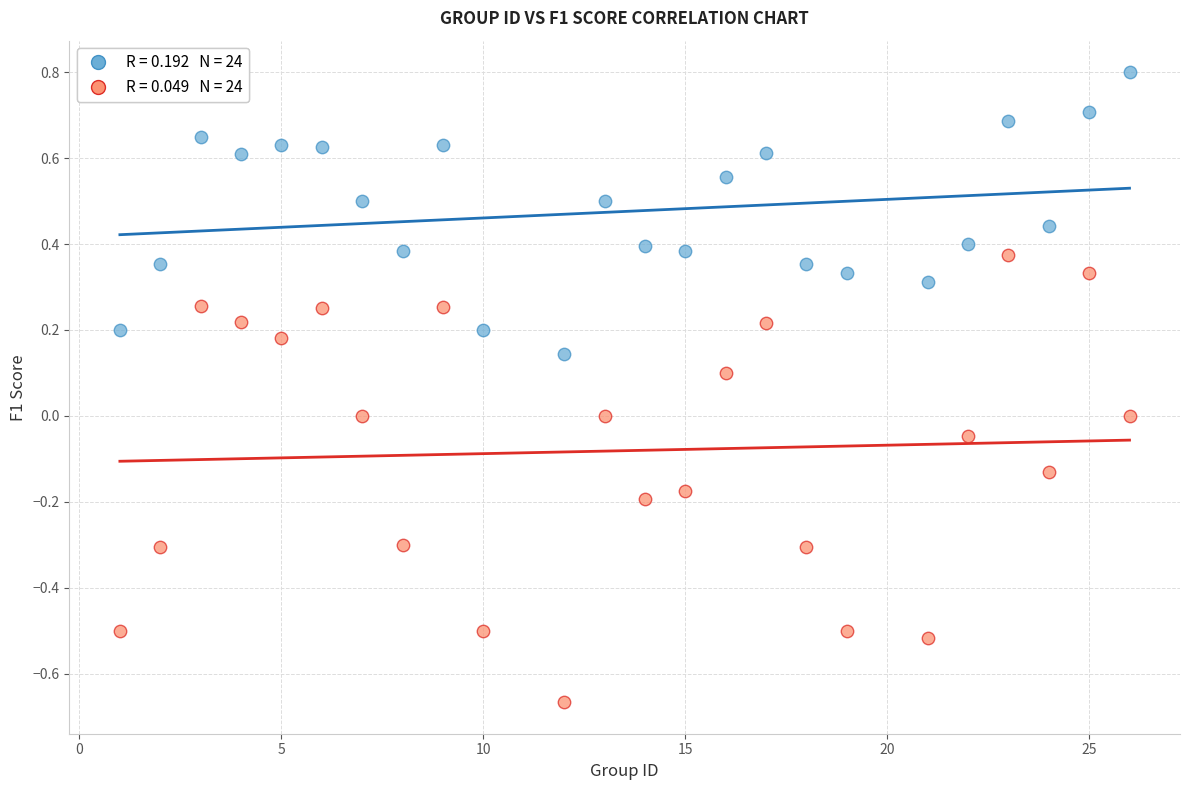

Across all data points, what is the range of X values (max minus min)?

25.0